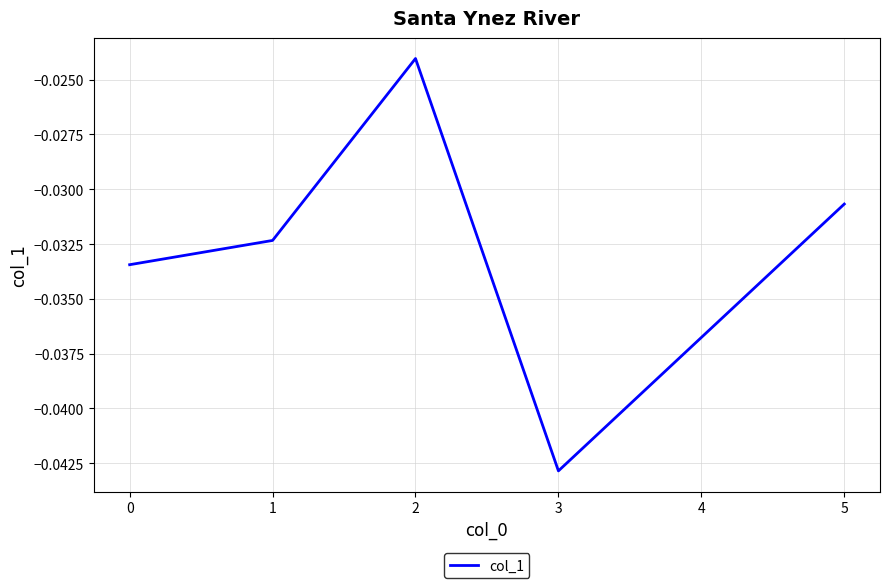

Which category has the lowest value across all series?

3